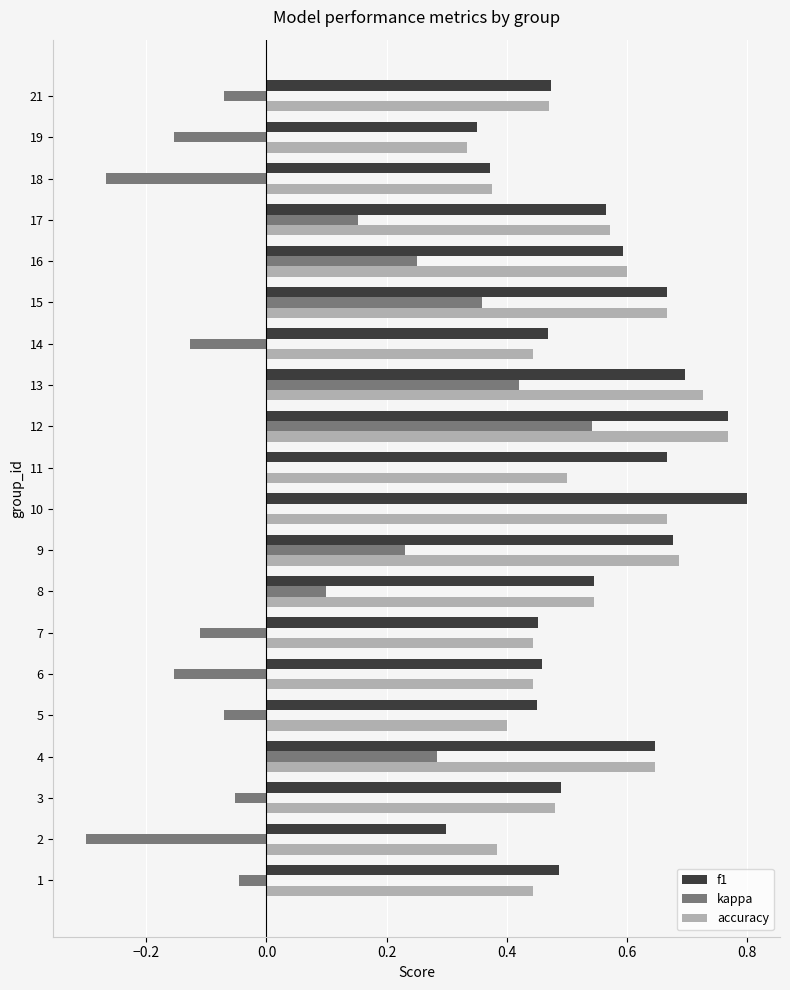

The f1 series shows 0.2 at 21. True or false?

False